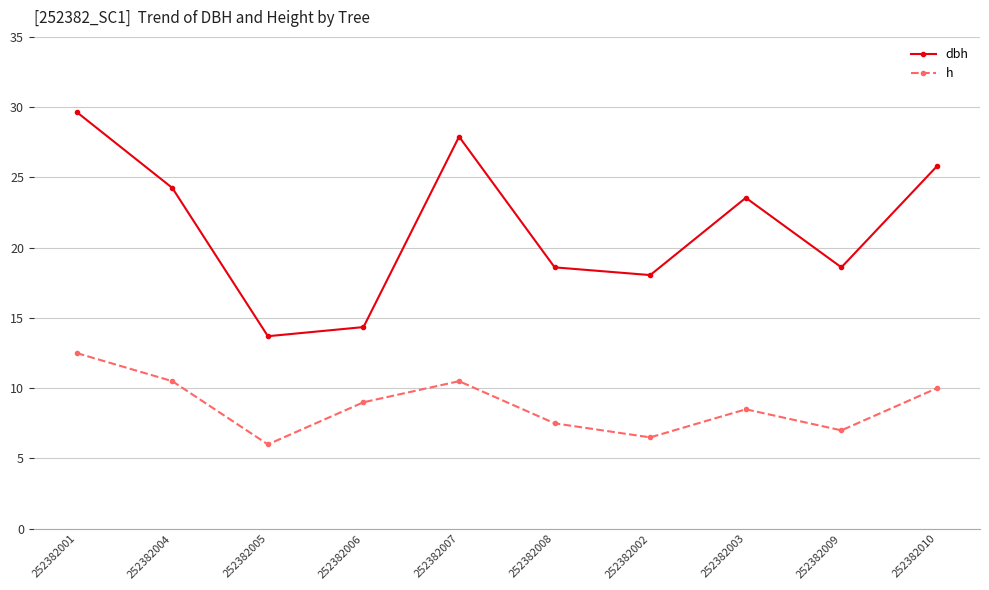

What is the approximate value of dbh at 252382002?

18.1